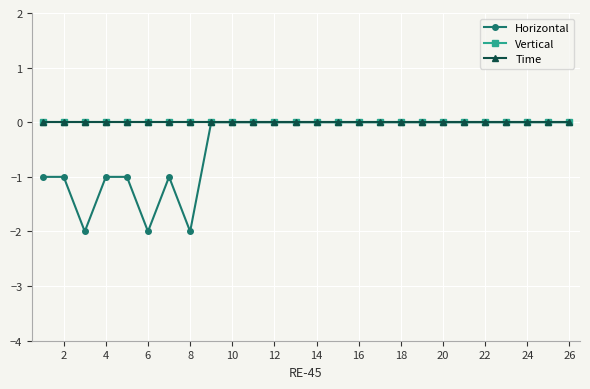

Reading left to right, list all the values displayed in this chart.

Horizontal: -1	-1	-2	-1	-1	-2	-1	-2	0	0	0	0	0	0	0	0	0	0	0	0	0	0	0	0	0	0
Vertical: 0	0	0	0	0	0	0	0	0	0	0	0	0	0	0	0	0	0	0	0	0	0	0	0	0	0
Time: 0	0	0	0	0	0	0	0	0	0	0	0	0	0	0	0	0	0	0	0	0	0	0	0	0	0